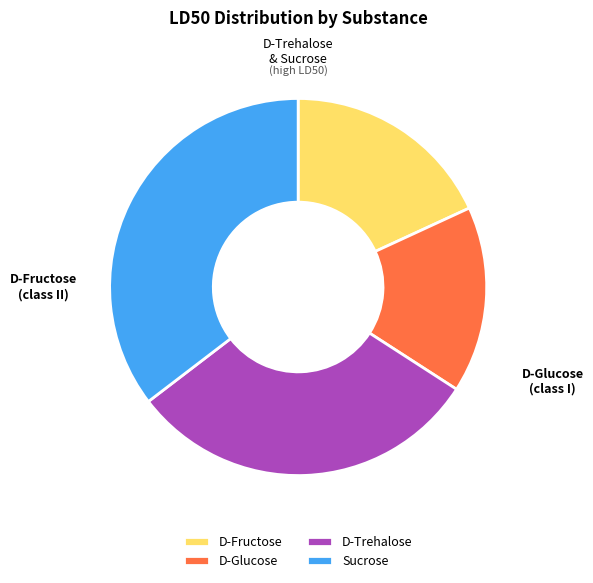

The Sucrose slice represents 27% of the pie. True or false?

False